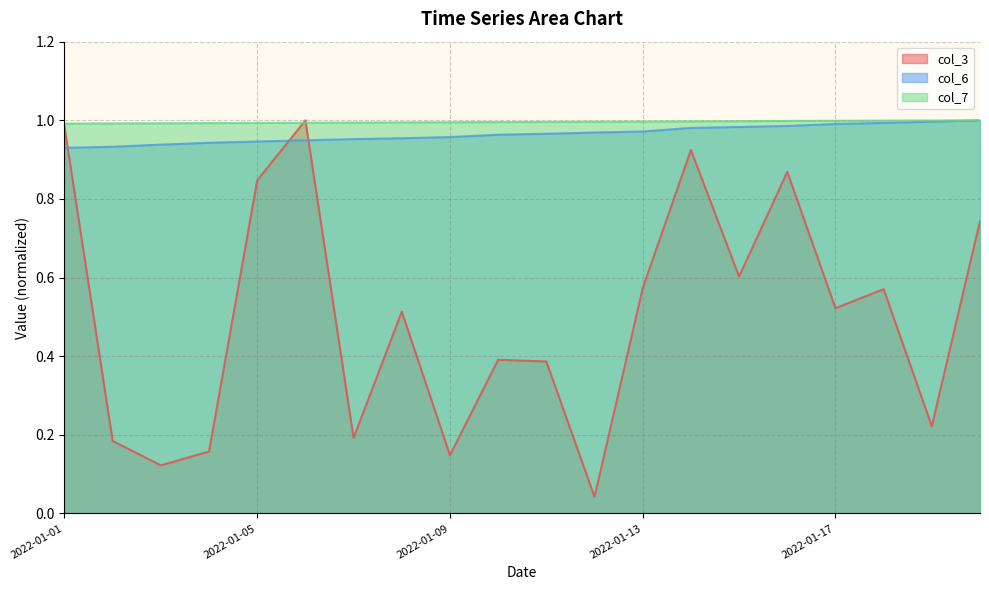

At which label does col_6 reach its minimum?

2022-01-01